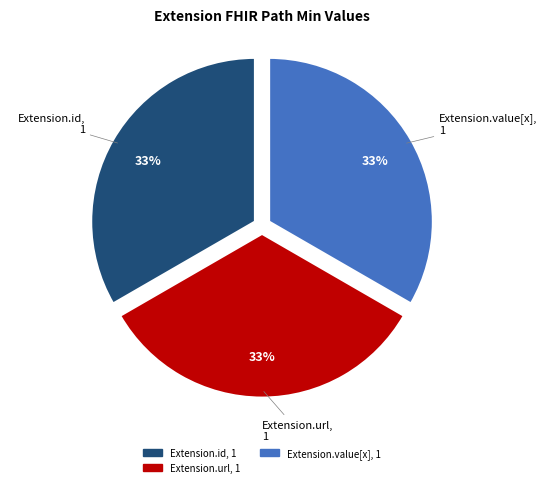

Is there a majority slice in this chart?

No